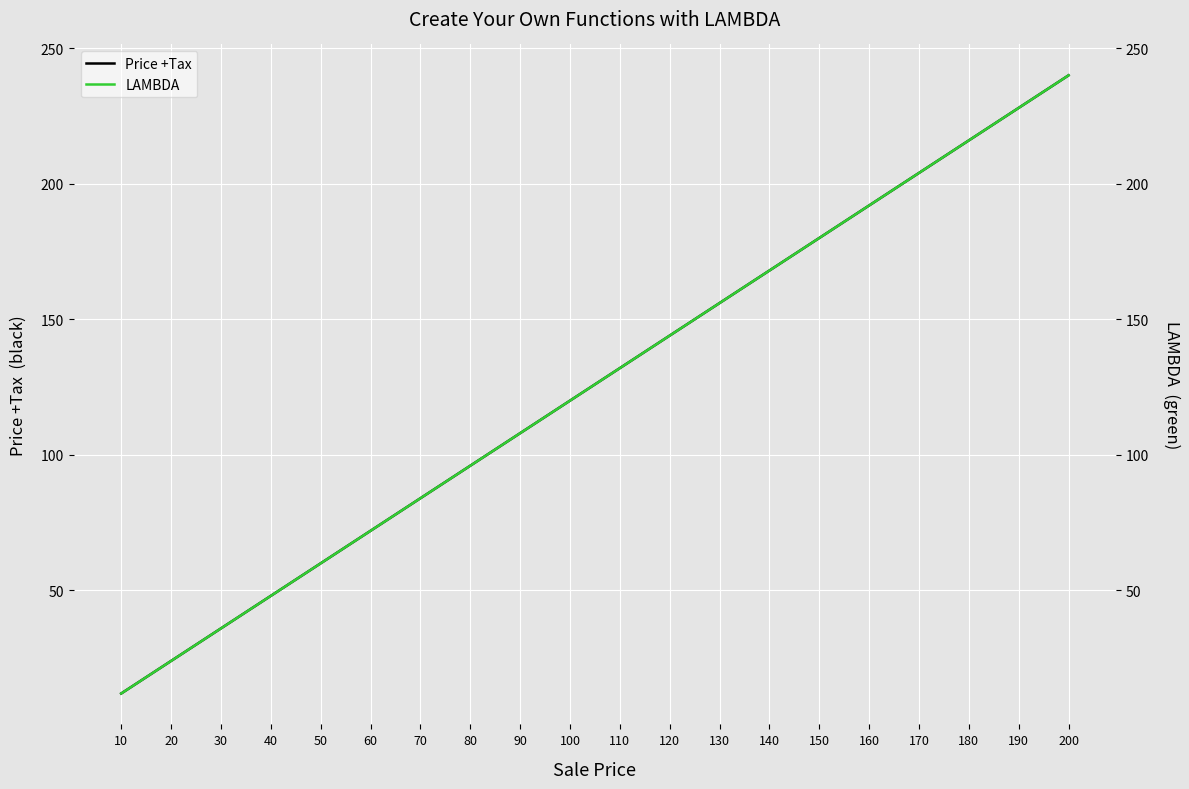

What is the average value of the Price +Tax series?

126